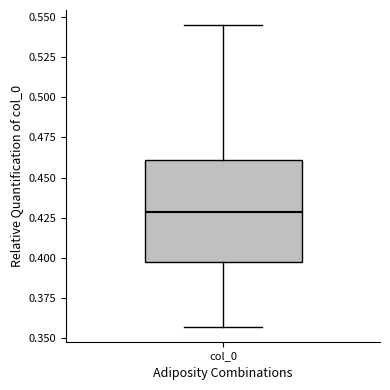

Read this box plot against the y-axis: the position of the median line, the range covered by the box, and the ends of both whiskers. The values are not printed on the chart, so give them approximately, as read against the axis.

median 0.430, box 0.400 to 0.460, whiskers 0.355 to 0.545